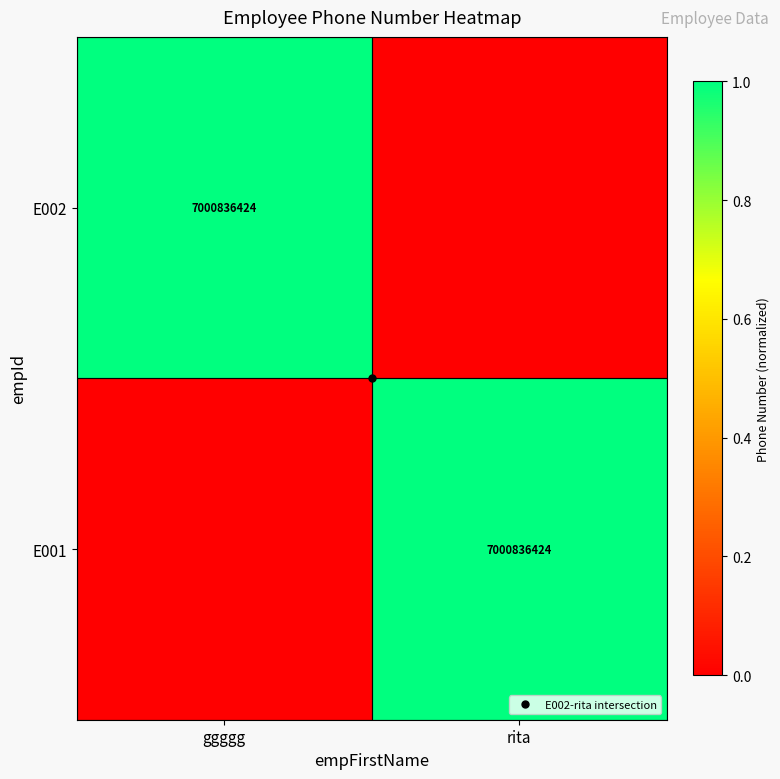

List the labels in order of E001 value, smallest first.

ggggg, rita